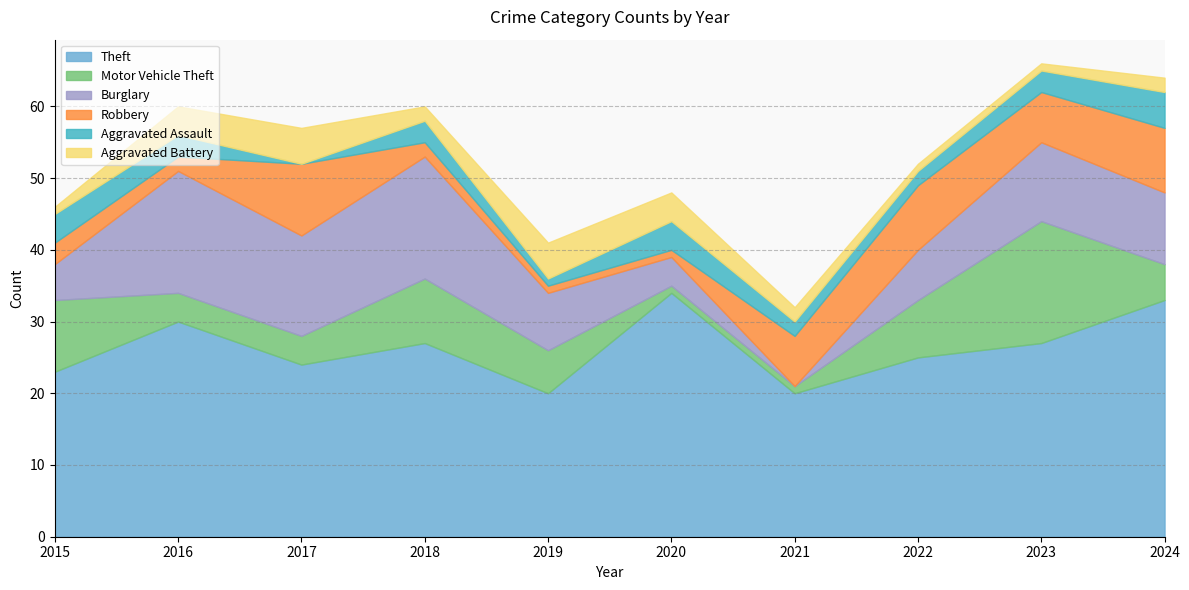

Reading left to right, transcribe all the data shown in this chart.

Theft: 2015=23	2016=30	2017=24	2018=27	2019=20	2020=34	2021=20	2022=25	2023=27	2024=33
Motor Vehicle Theft: 2015=10	2016=4	2017=4	2018=9	2019=6	2020=1	2021=1	2022=8	2023=17	2024=5
Burglary: 2015=5	2016=17	2017=14	2018=17	2019=8	2020=4	2021=0	2022=7	2023=11	2024=10
Robbery: 2015=3	2016=2	2017=10	2018=2	2019=1	2020=1	2021=7	2022=9	2023=7	2024=9
Aggravated Assault: 2015=4	2016=3	2017=0	2018=3	2019=1	2020=4	2021=2	2022=2	2023=3	2024=5
Aggravated Battery: 2015=1	2016=4	2017=5	2018=2	2019=5	2020=4	2021=2	2022=1	2023=1	2024=2